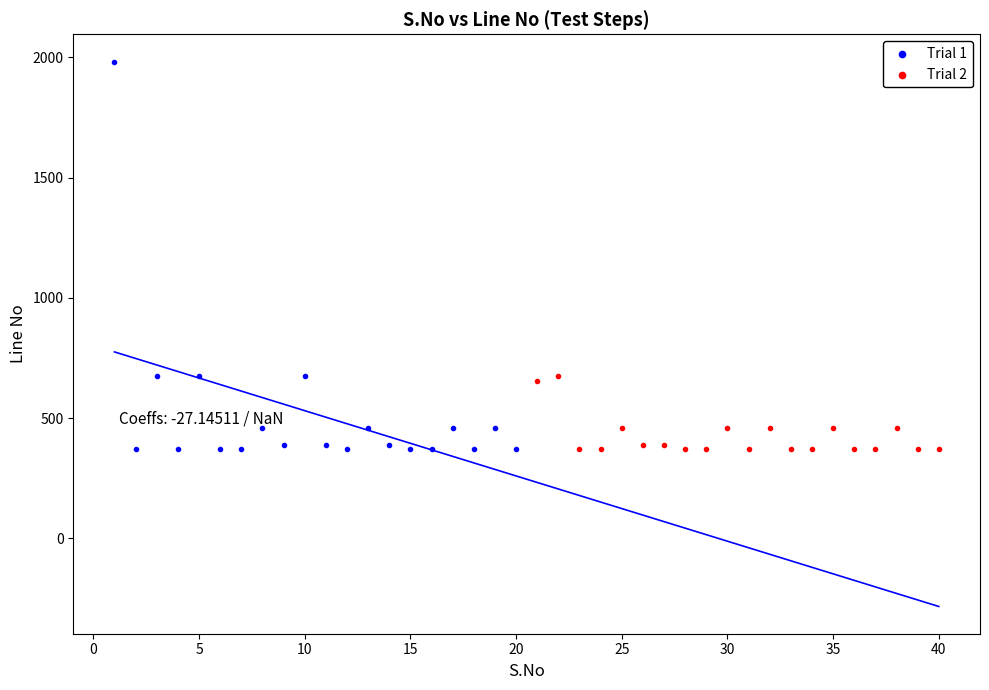

What are all the series names shown in the legend?

Trial 1, Trial 2